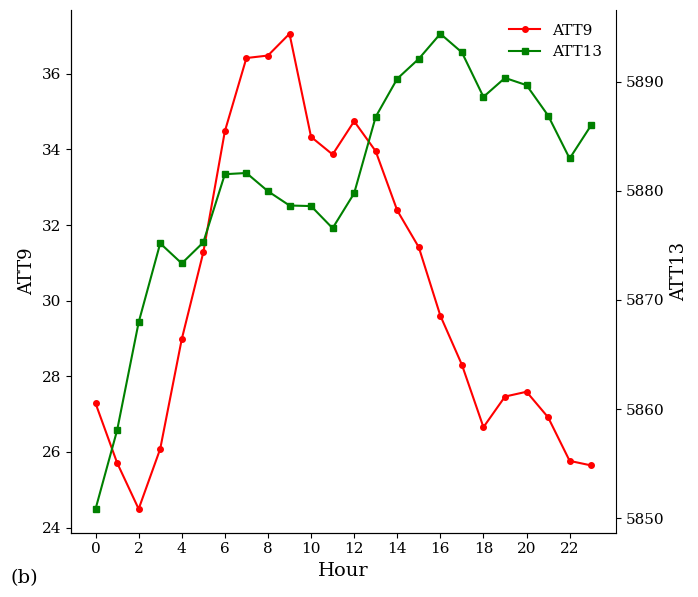

The ATT9 series shows 15.4 at 18. True or false?

False